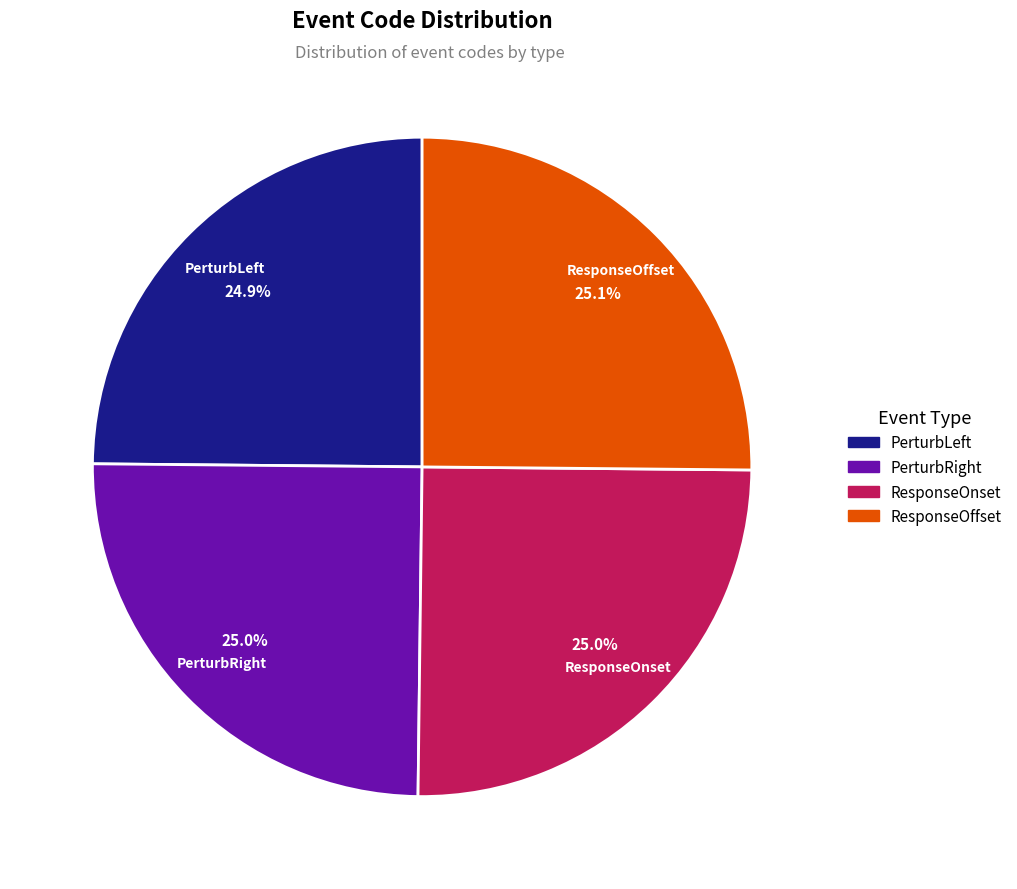

To the nearest percent, what portion does PerturbLeft represent?

25%